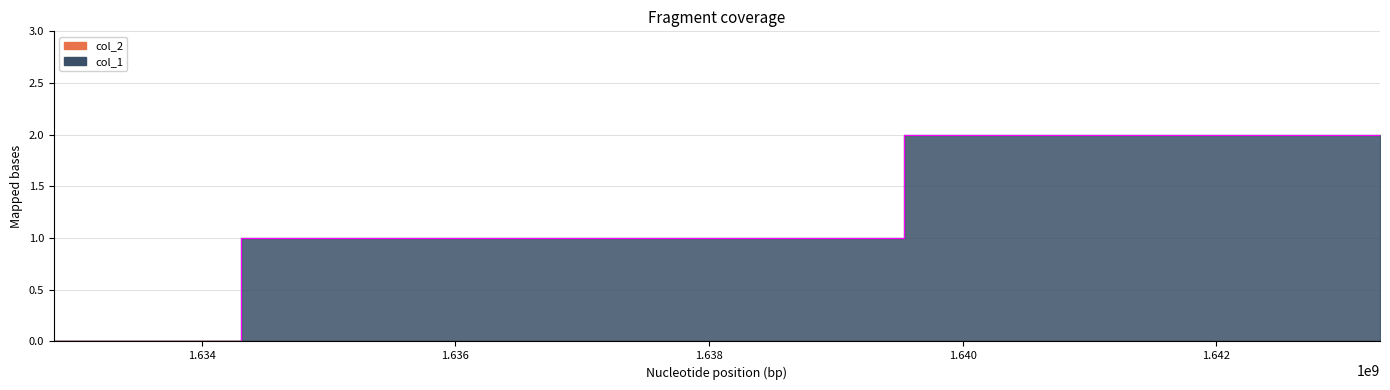

The value at 1643292604 is 2. True or false?

True